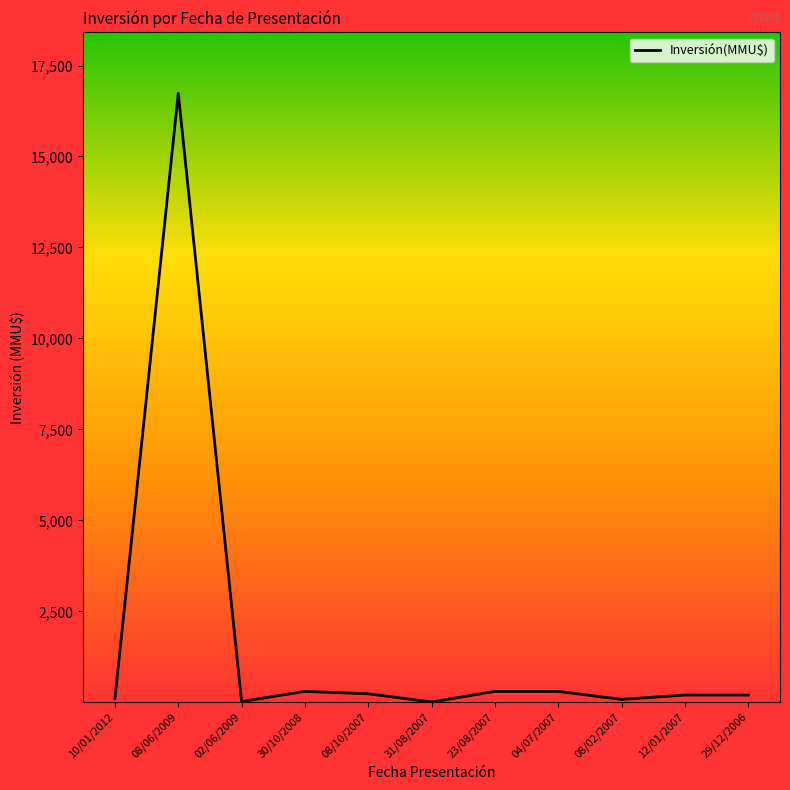

At which category does the chart reach its peak across all series?

08/06/2009